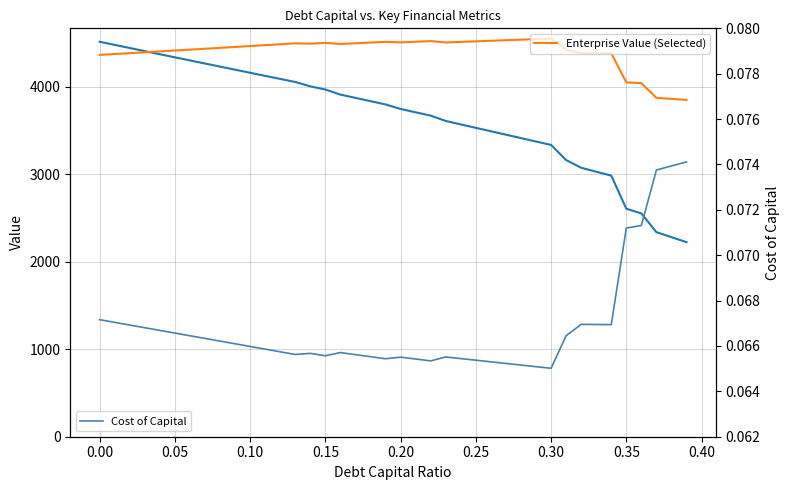

Is the value of Cost of Capital at 15 greater than the value of Enterprise Value (Selected) at 0.35?

No